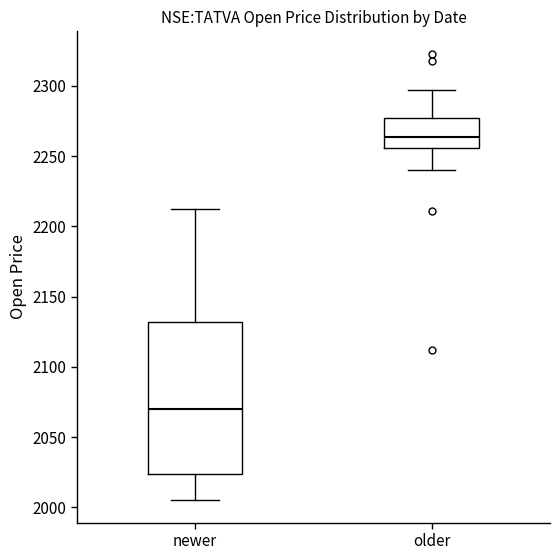

Which box has the lowest median line?

newer